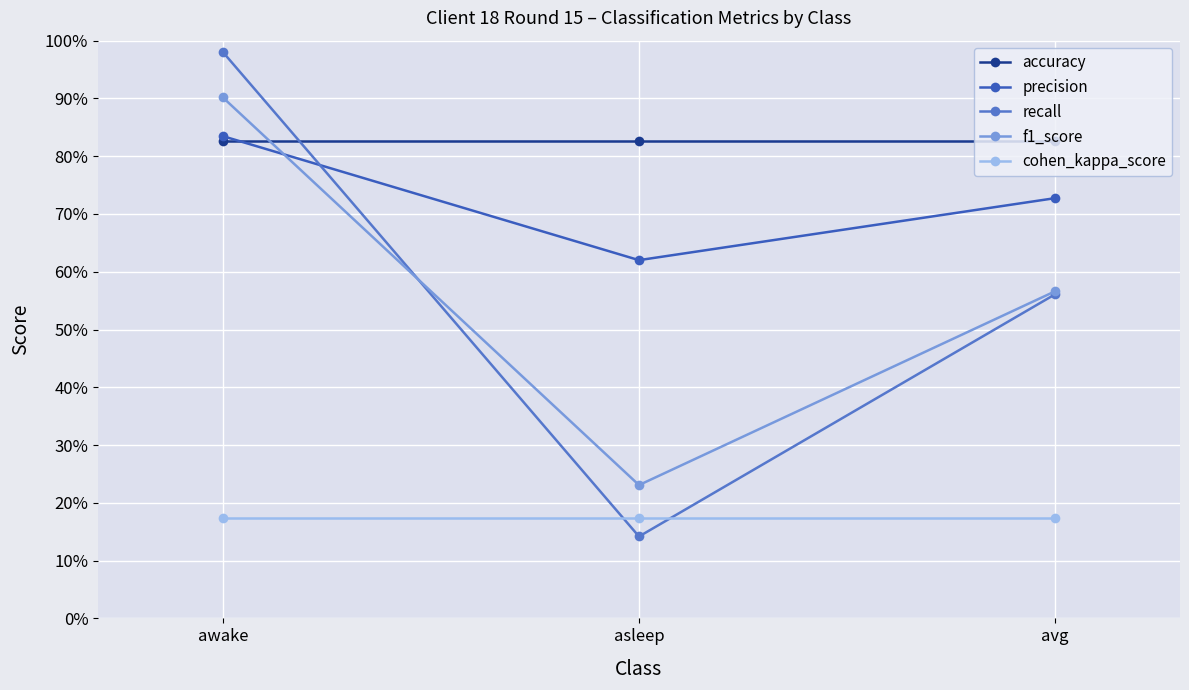

Is this an area chart (filled region under the line)?

No